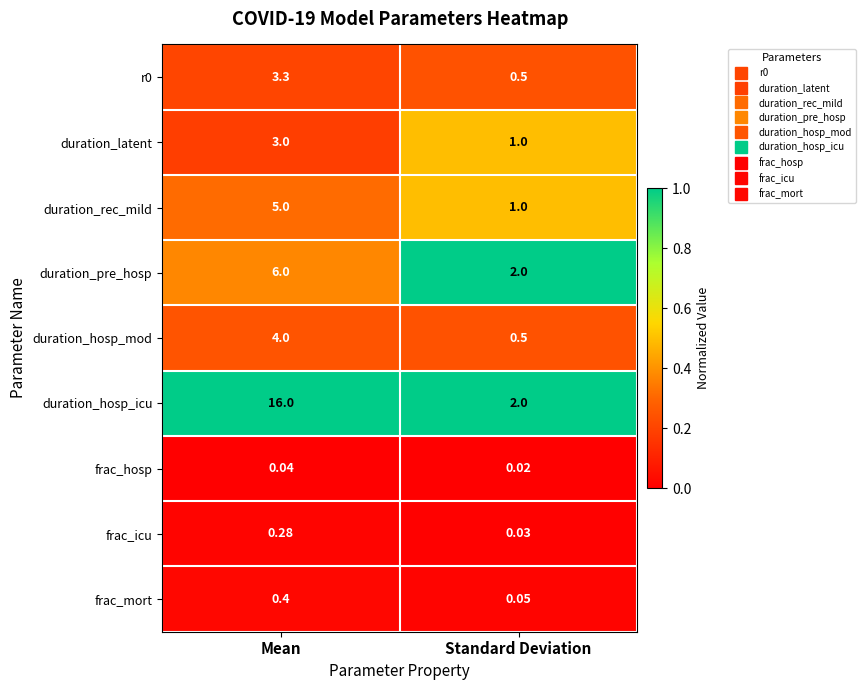

Which category has the highest value across all series?

Mean